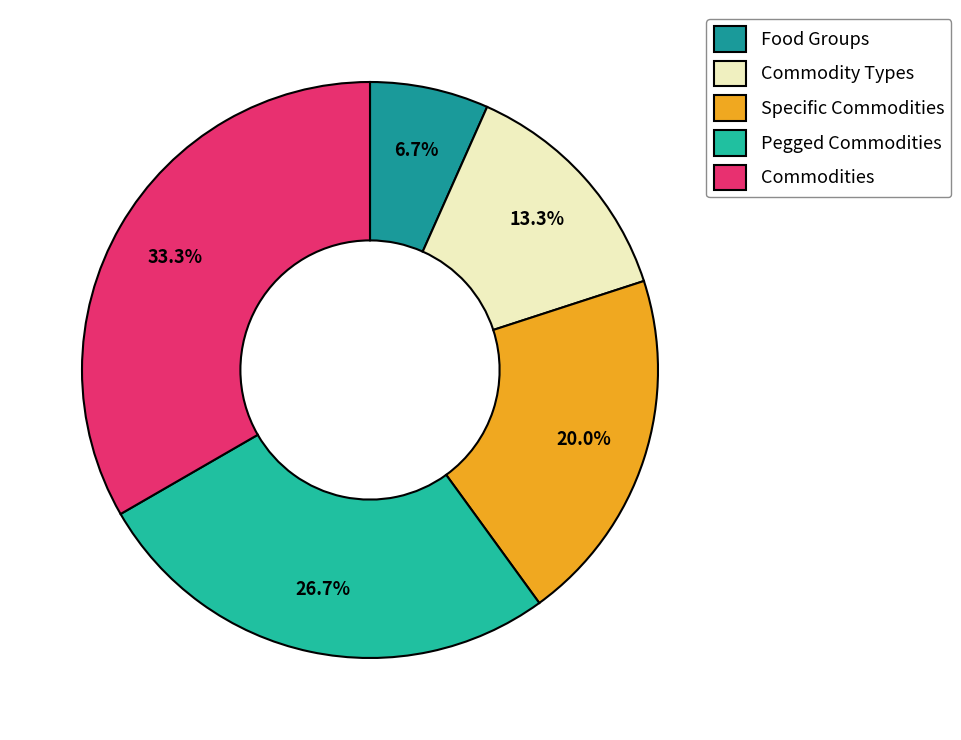

What portion of the pie excludes Pegged Commodities?

73.3%